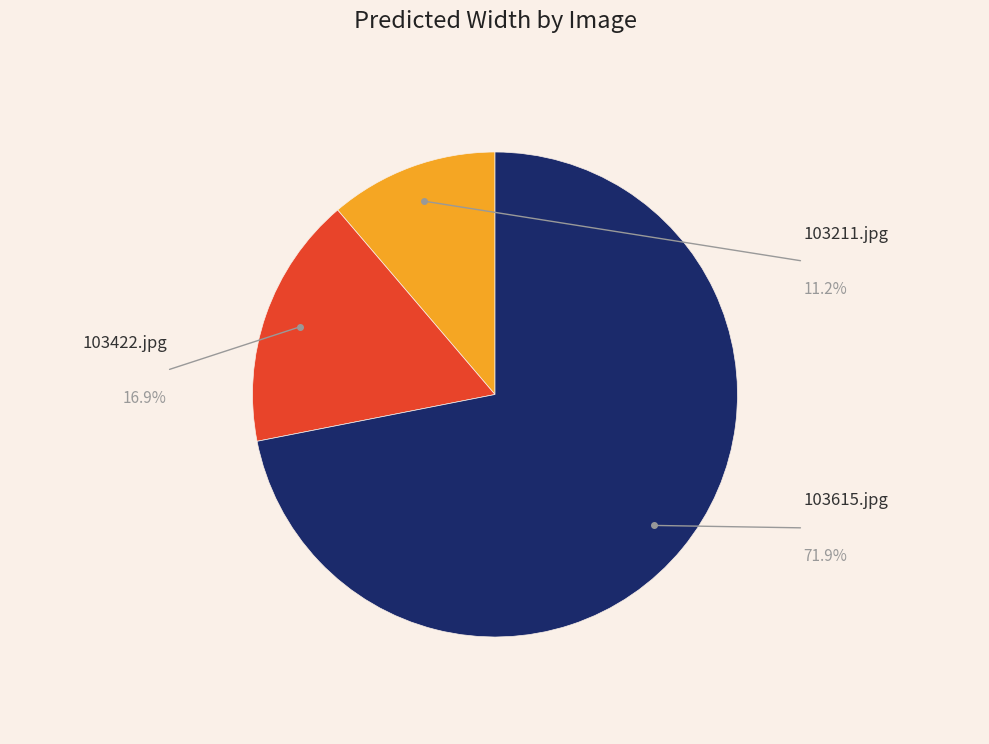

What is the change in value from 103211.jpg to 103422.jpg?

+0.1